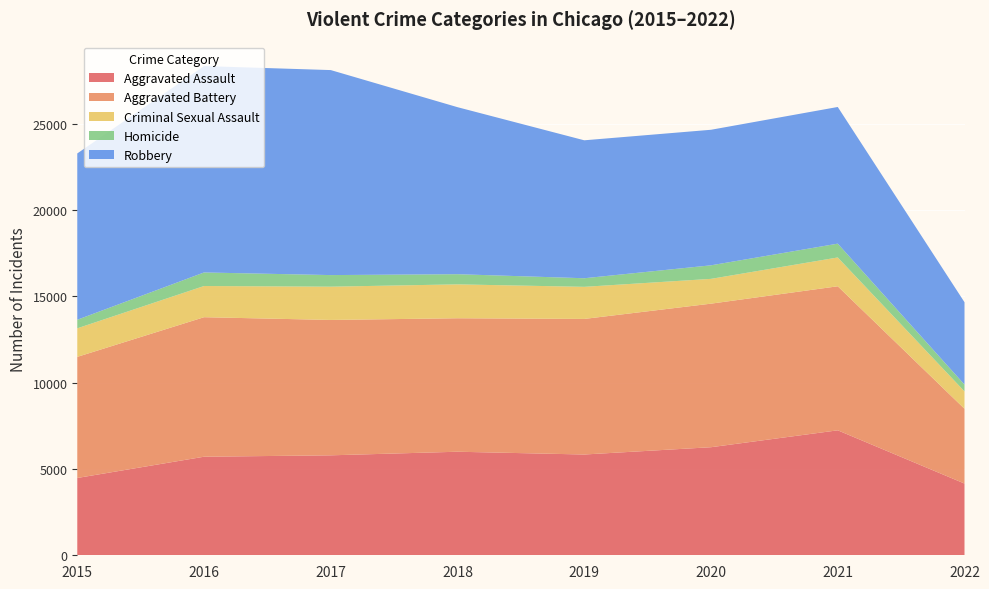

Reading left to right, transcribe all the data shown in this chart.

Aggravated Assault: 2015=4480	2016=5712	2017=5793	2018=6001	2019=5840	2020=6263	2021=7242	2022=4157
Aggravated Battery: 2015=7018	2016=8085	2017=7845	2018=7735	2019=7857	2020=8319	2021=8347	2022=4332
Criminal Sexual Assault: 2015=1655	2016=1807	2017=1928	2018=1964	2019=1860	2020=1437	2021=1670	2022=1008
Homicide: 2015=496	2016=786	2017=672	2018=589	2019=498	2020=785	2021=801	2022=396
Robbery: 2015=9638	2016=11960	2017=11880	2018=9679	2019=7994	2020=7855	2021=7920	2022=4772